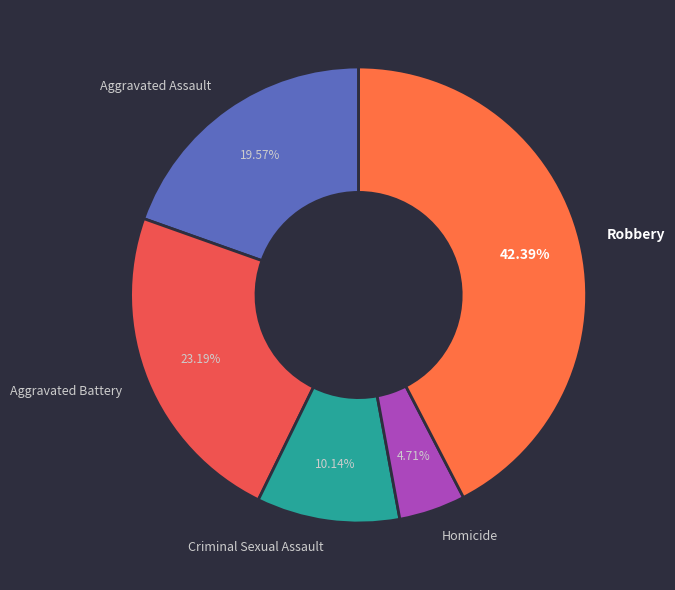

To the nearest percent, what percentage of the pie is Criminal Sexual Assault?

10%